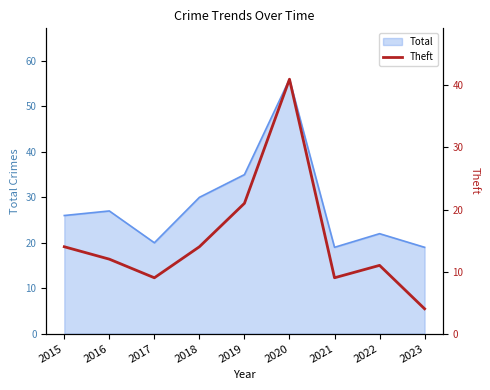

The value of Total at 2019 is 51. True or false?

False